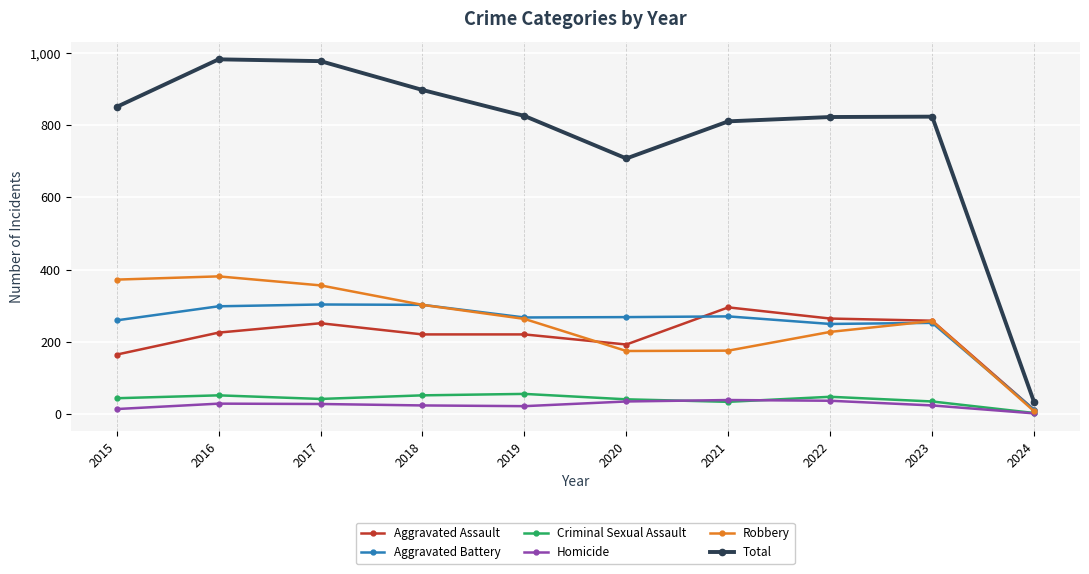

What are all the series names shown in the legend?

Aggravated Assault, Aggravated Battery, Criminal Sexual Assault, Homicide, Robbery, Total